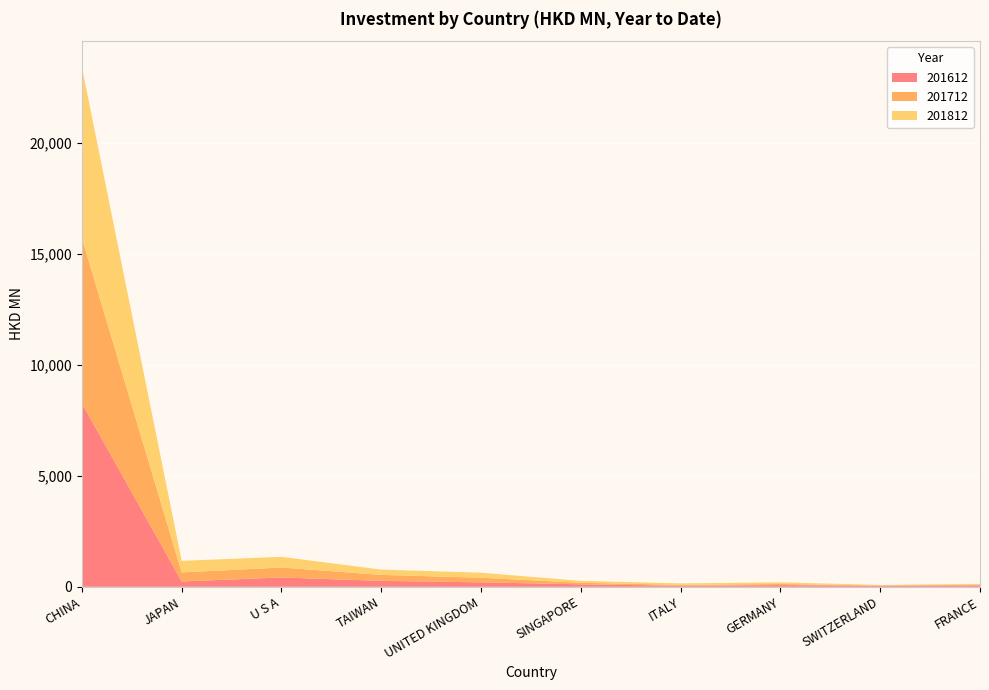

Reading left to right, extract all data points from this chart.

201612: CHINA=8265.7	JAPAN=239.6	U S A=419.0	TAIWAN=266.5	UNITED KINGDOM=199.8	SINGAPORE=110.8	ITALY=46.9	GERMANY=75.1	SWITZERLAND=44.2	FRANCE=63.4
201712: CHINA=7437.6	JAPAN=407.8	U S A=449.0	TAIWAN=269.6	UNITED KINGDOM=207.1	SINGAPORE=68.8	ITALY=40.1	GERMANY=50.6	SWITZERLAND=15.4	FRANCE=36.8
201812: CHINA=7700.4	JAPAN=519.9	U S A=480.7	TAIWAN=236.8	UNITED KINGDOM=225.3	SINGAPORE=85.7	ITALY=65.6	GERMANY=73.8	SWITZERLAND=21.9	FRANCE=31.1